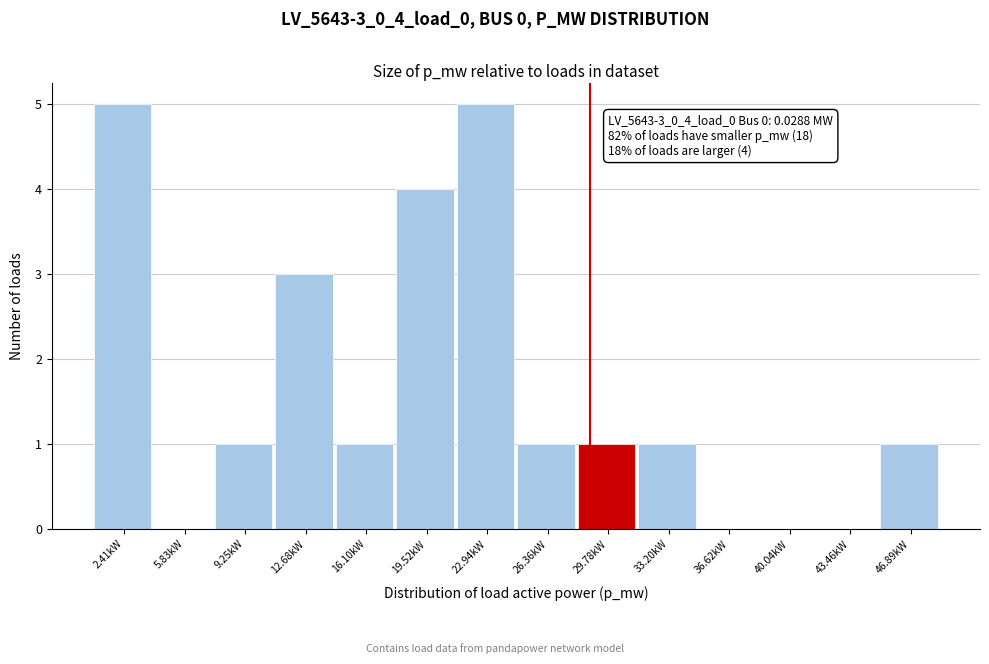

Reading left to right, what are all the values shown in this chart?

2.41kW=5	5.83kW=0	9.25kW=1	12.68kW=3	16.10kW=1	19.52kW=4	22.94kW=5	26.36kW=1	29.78kW=1	33.20kW=1	36.62kW=0	40.04kW=0	43.46kW=0	46.89kW=1